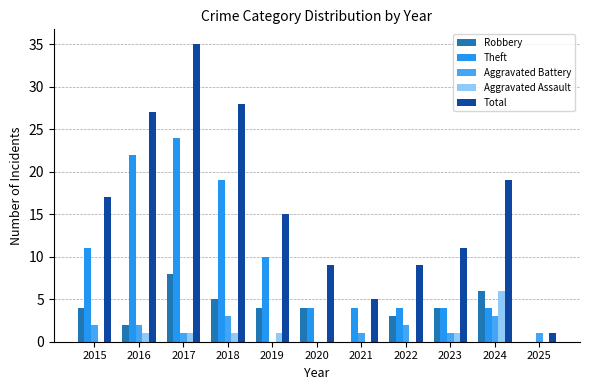

How many groups of bars are there?

11